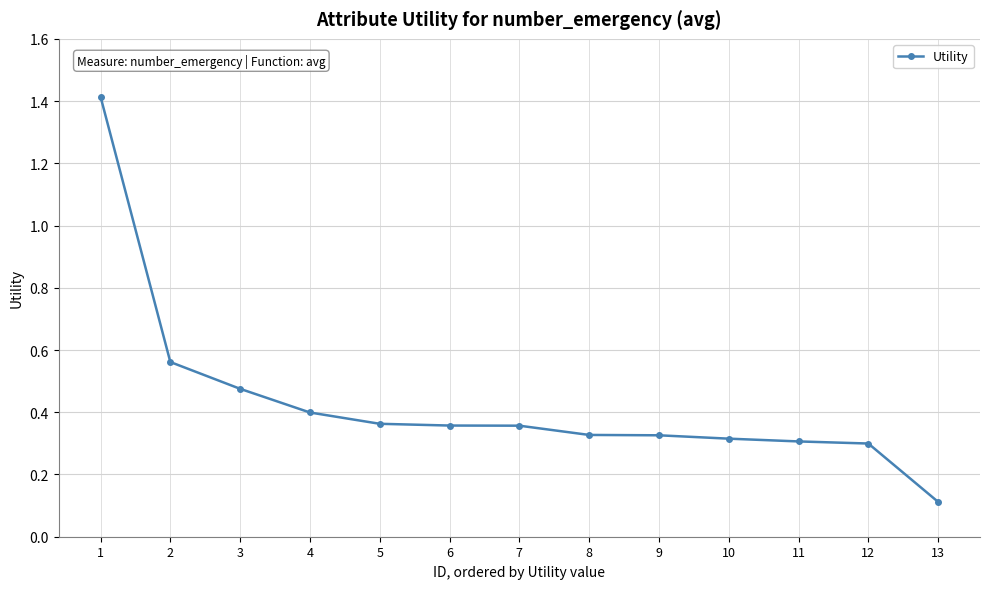

Is it true that the value at 1 is 1.4?

True